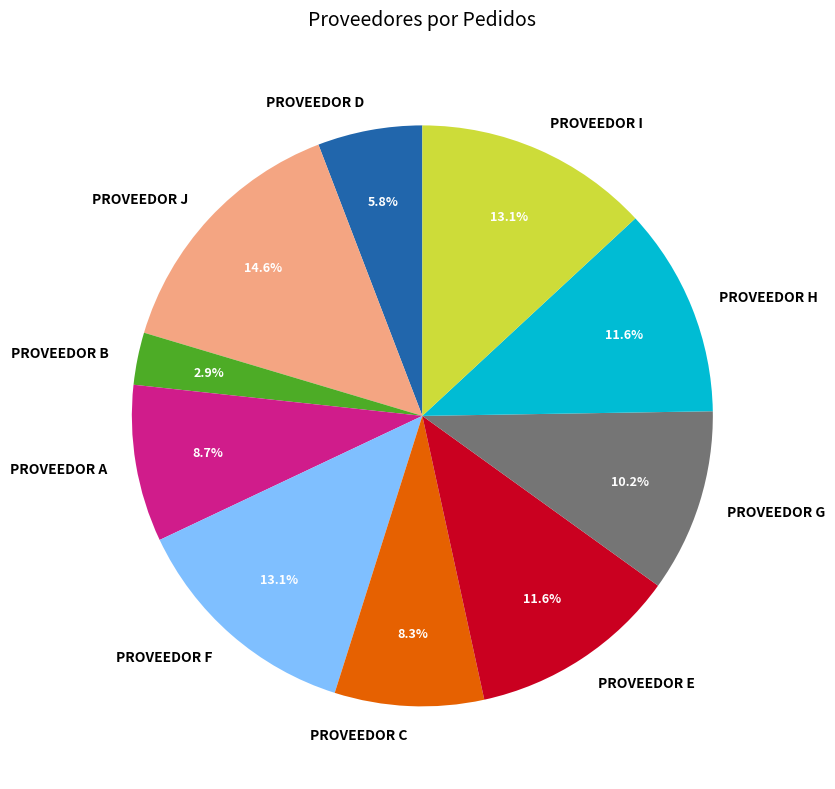

Count the number of slices in the pie.

10